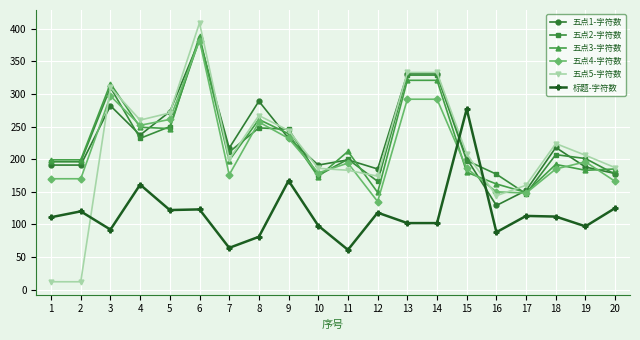

What is the value of the 五点4-字符数 point at the 16th from the left?

150